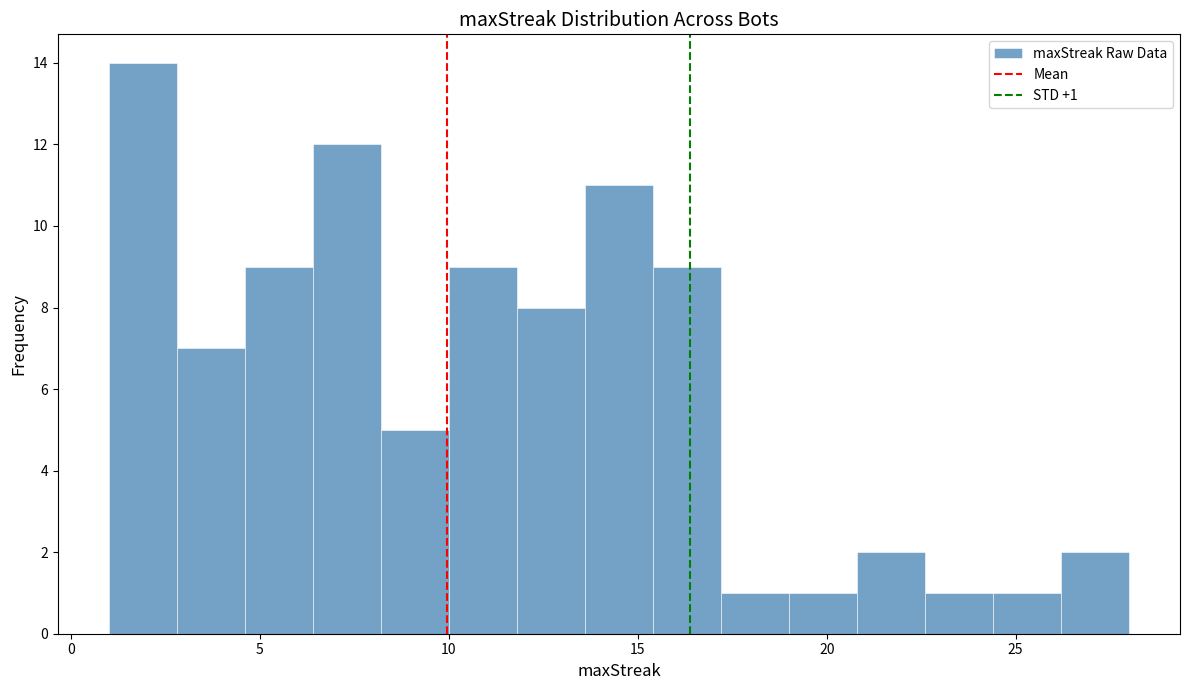

Around what value on the x-axis is the tallest bar? Give the approximate position of its centre, as read against the axis.

2.0